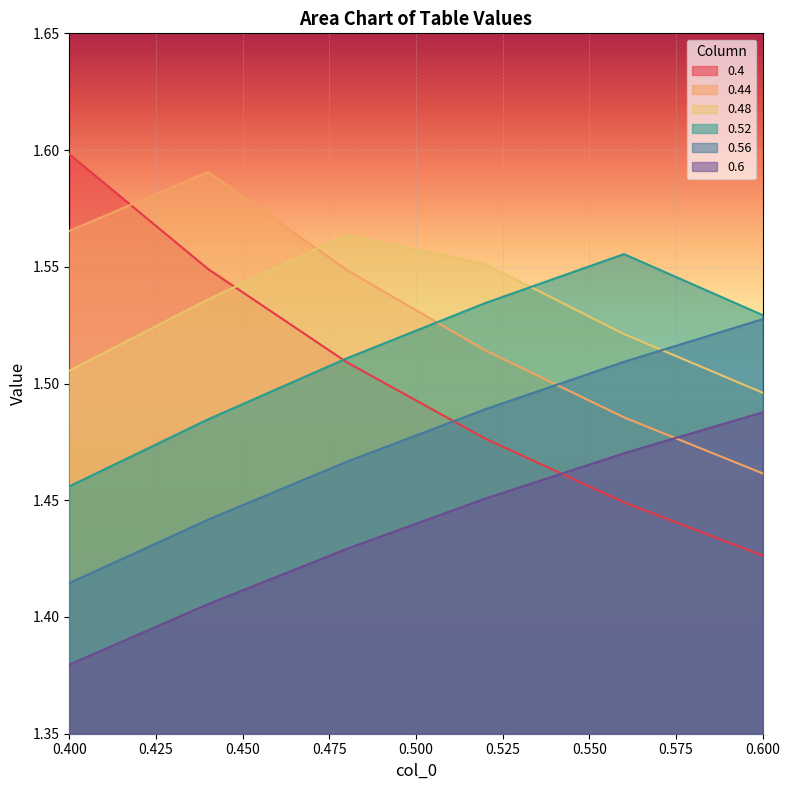

Which series has the widest spread of values?

0.4